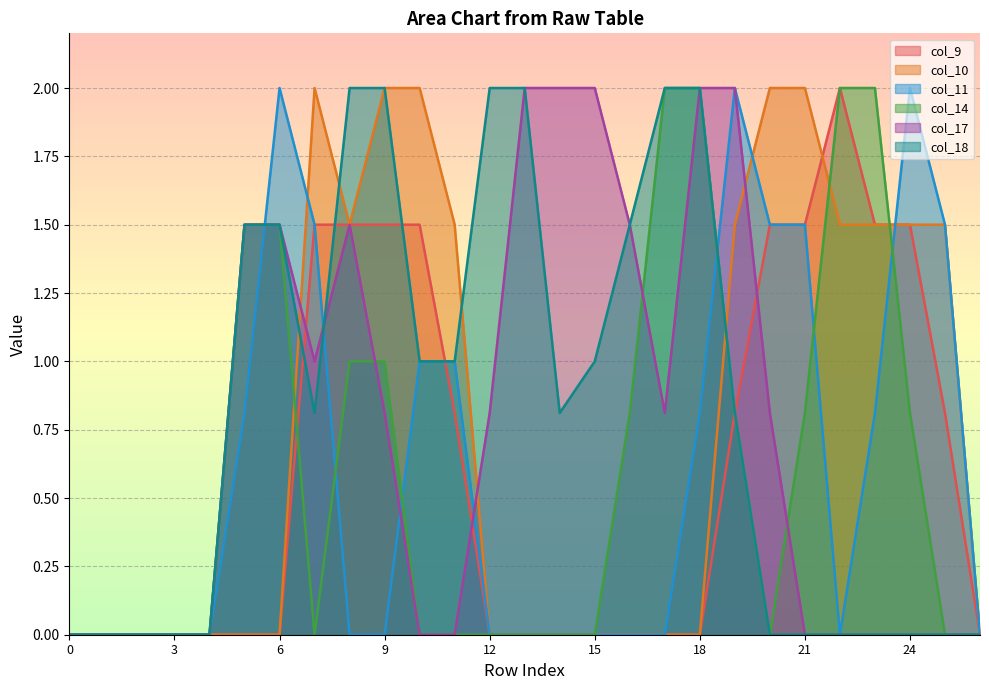

What are all the series names shown in the legend?

col_9, col_10, col_11, col_14, col_17, col_18